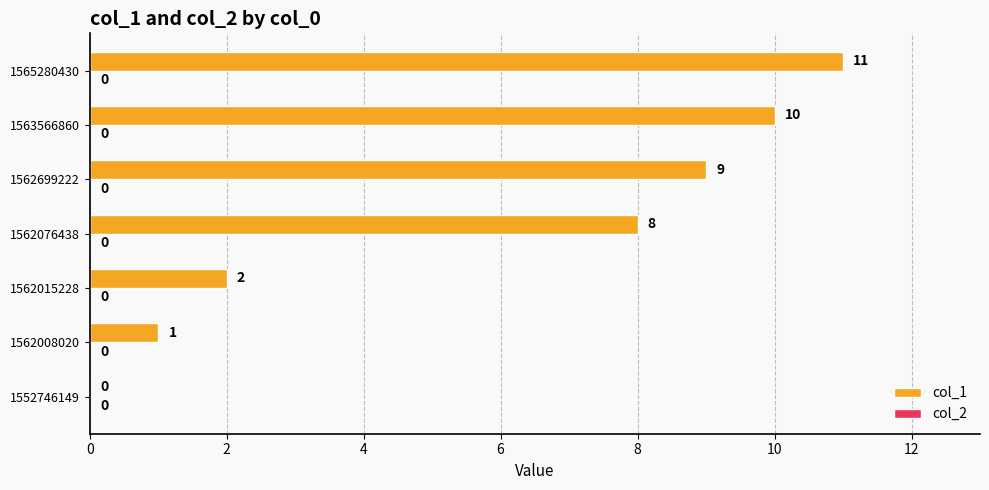

Are the bars grouped side by side (vs. stacked)?

No